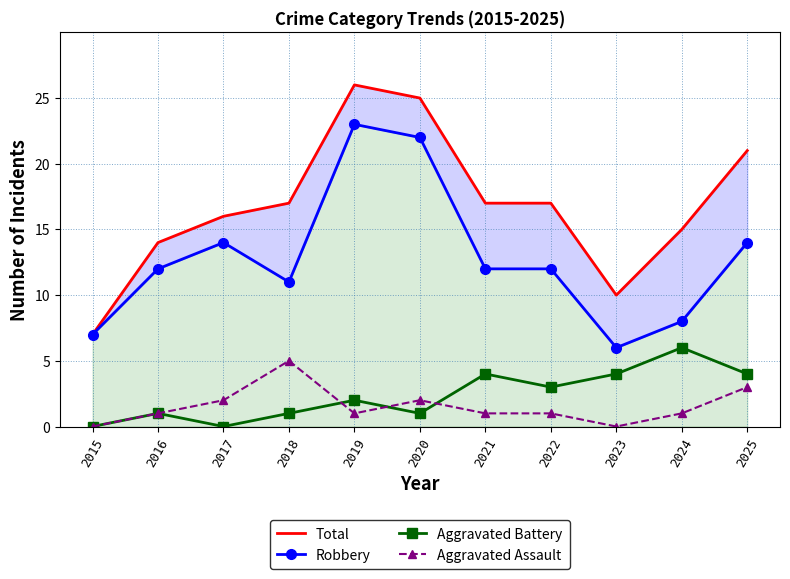

How many lines are shown in the chart?

4